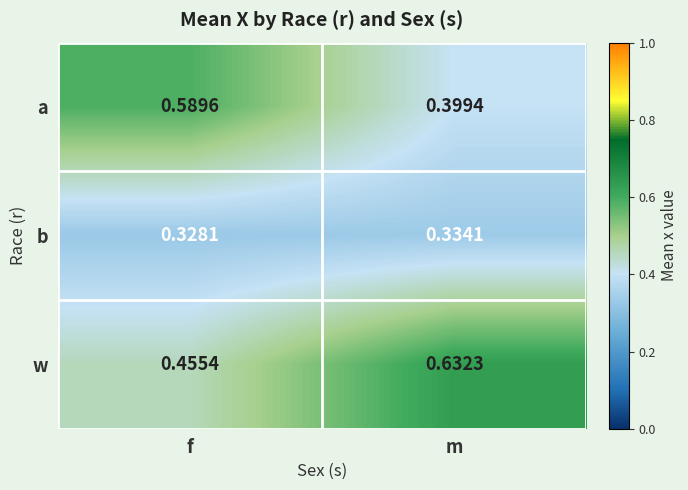

Which series has the largest range (max minus min)?

a